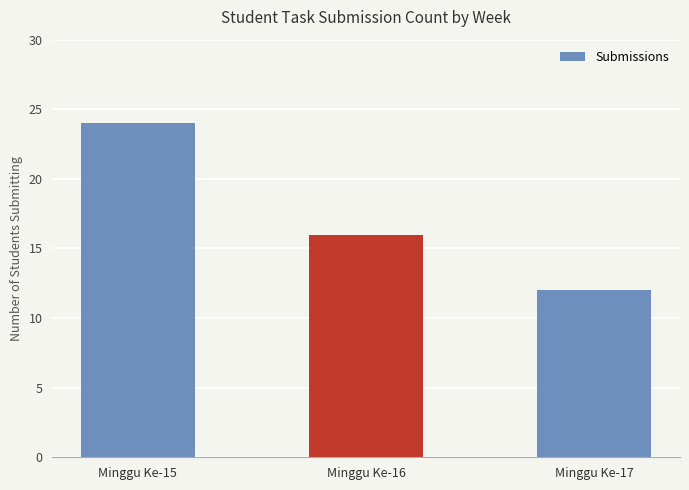

The chart shows a value of 18 at Minggu Ke-17. True or false?

False